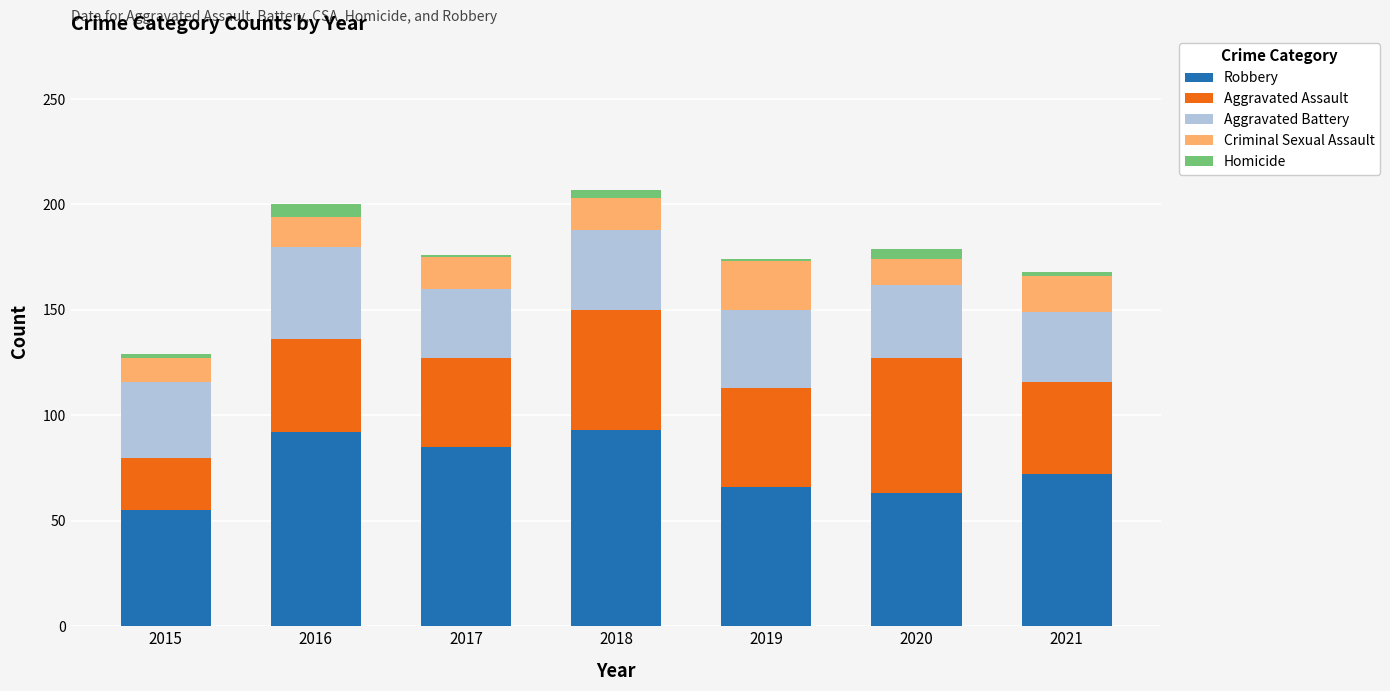

How many bars are there in total?

7